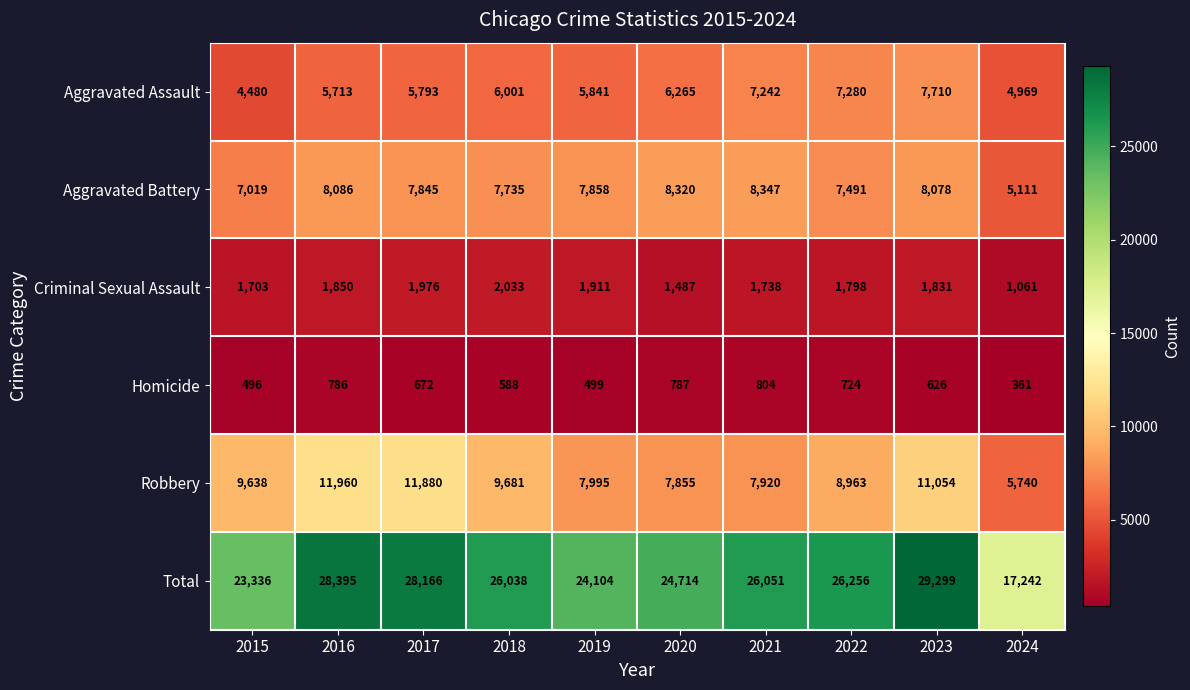

At which category does the chart reach its minimum across all series?

2024